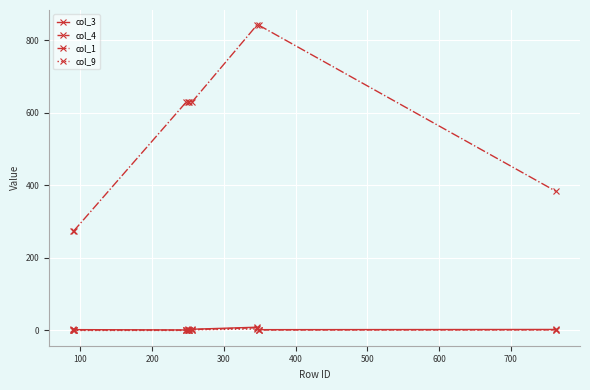

How many series are shown in this chart?

4